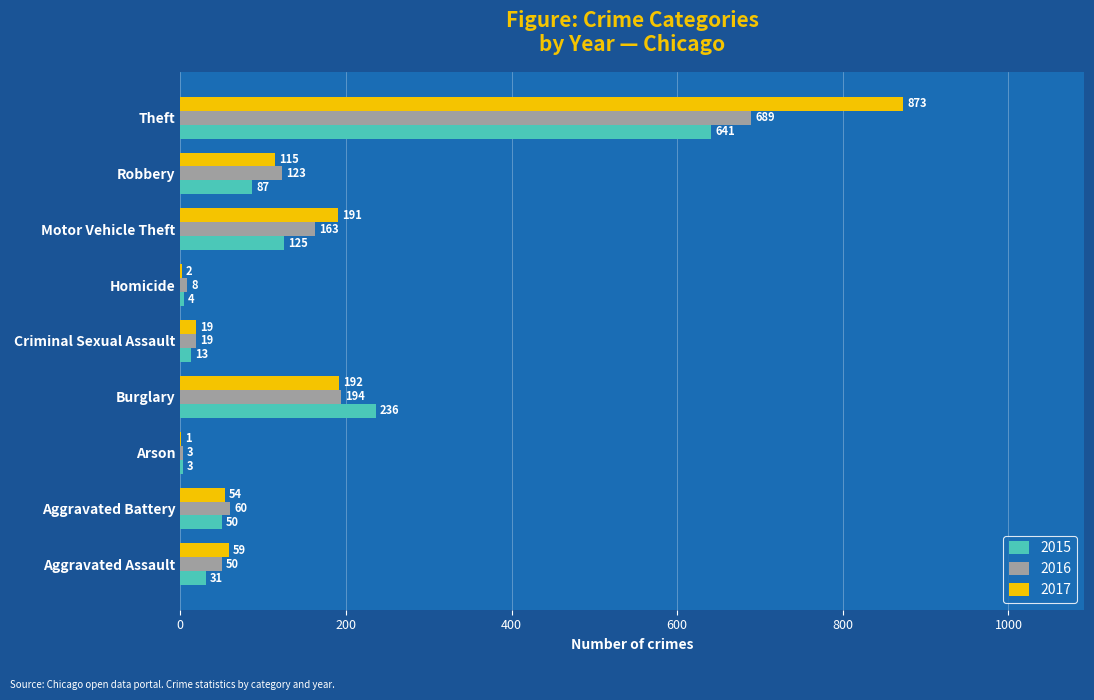

Is it true that 2017 equals 59 at Aggravated Assault?

True